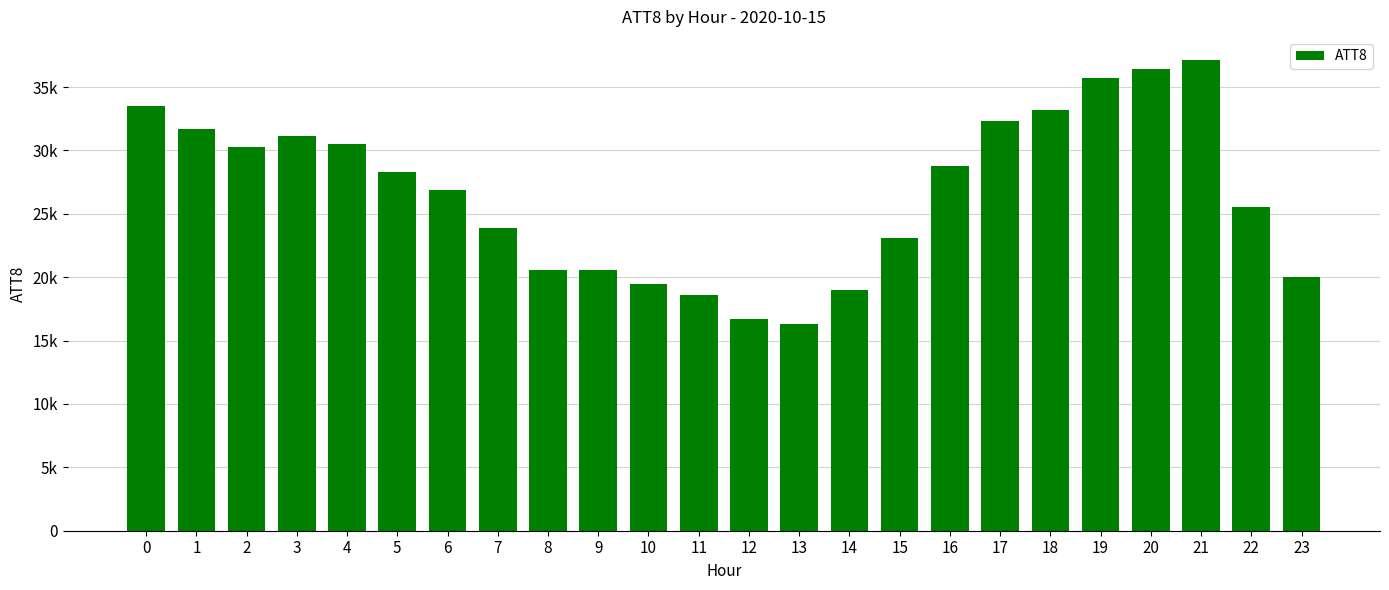

Does the chart contain any negative values?

No